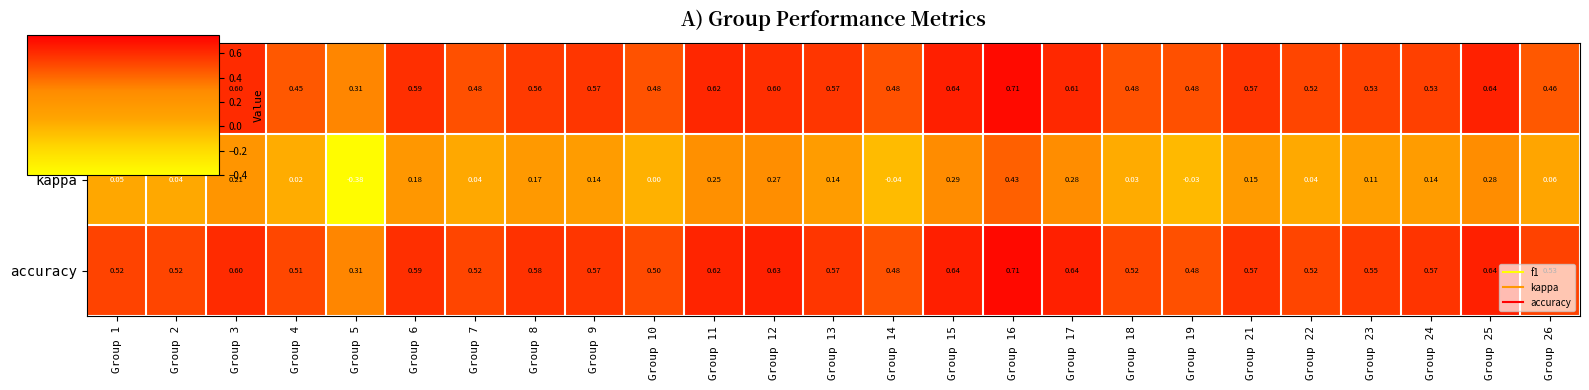

How many data points does each series have?

25